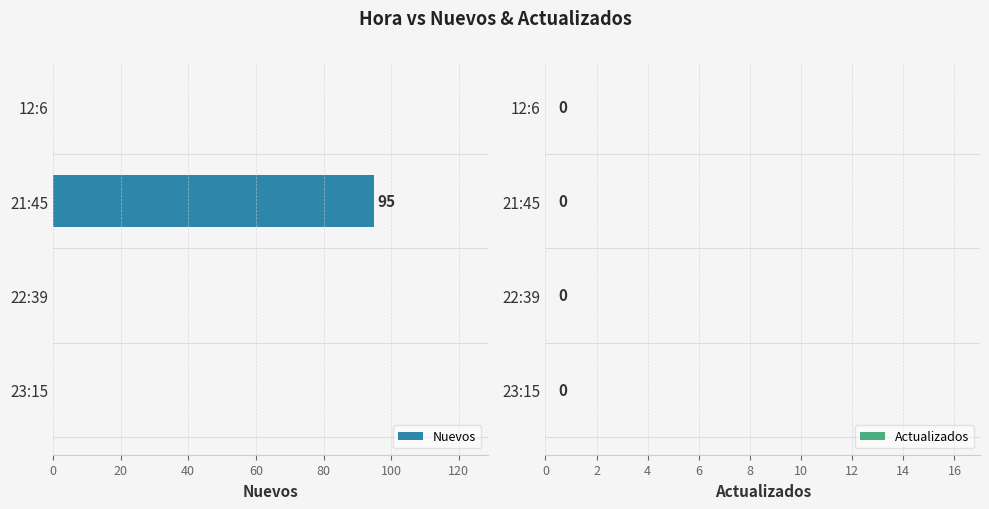

Which category has the highest value across all series?

21:45